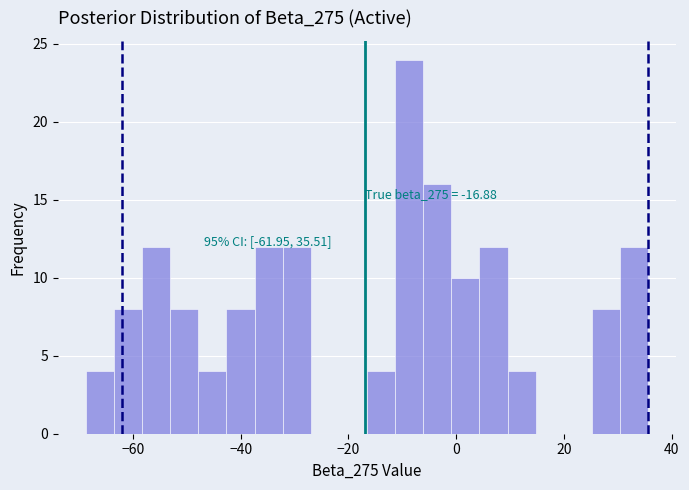

Read against the x-axis, roughly where is the centre of the tallest bar?

-8